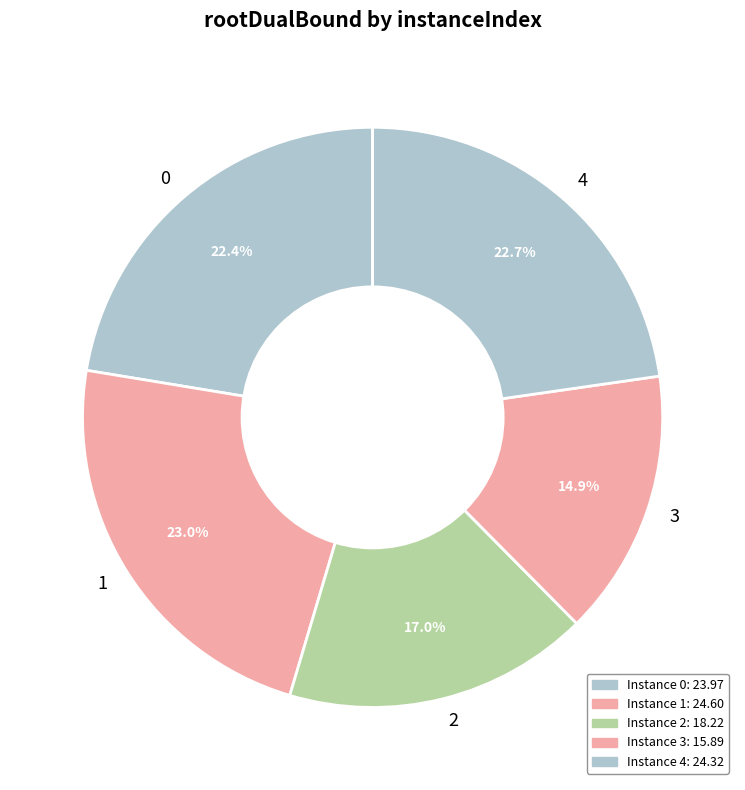

What is the smallest slice in the pie chart?

3